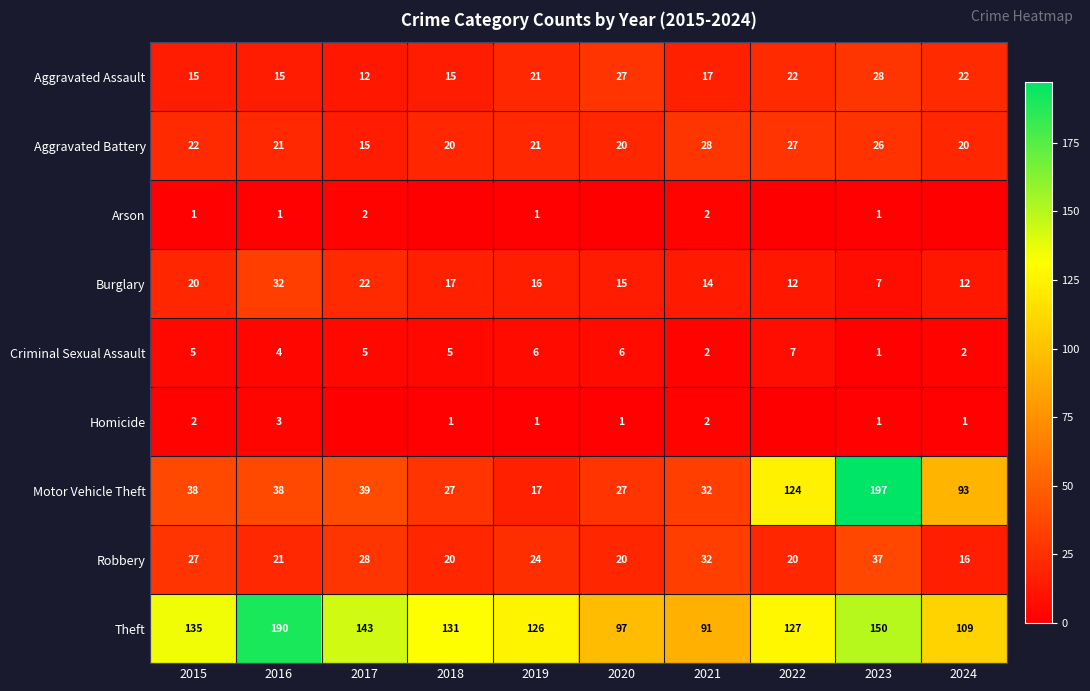

At how many categories does at least one series exceed 125?

7